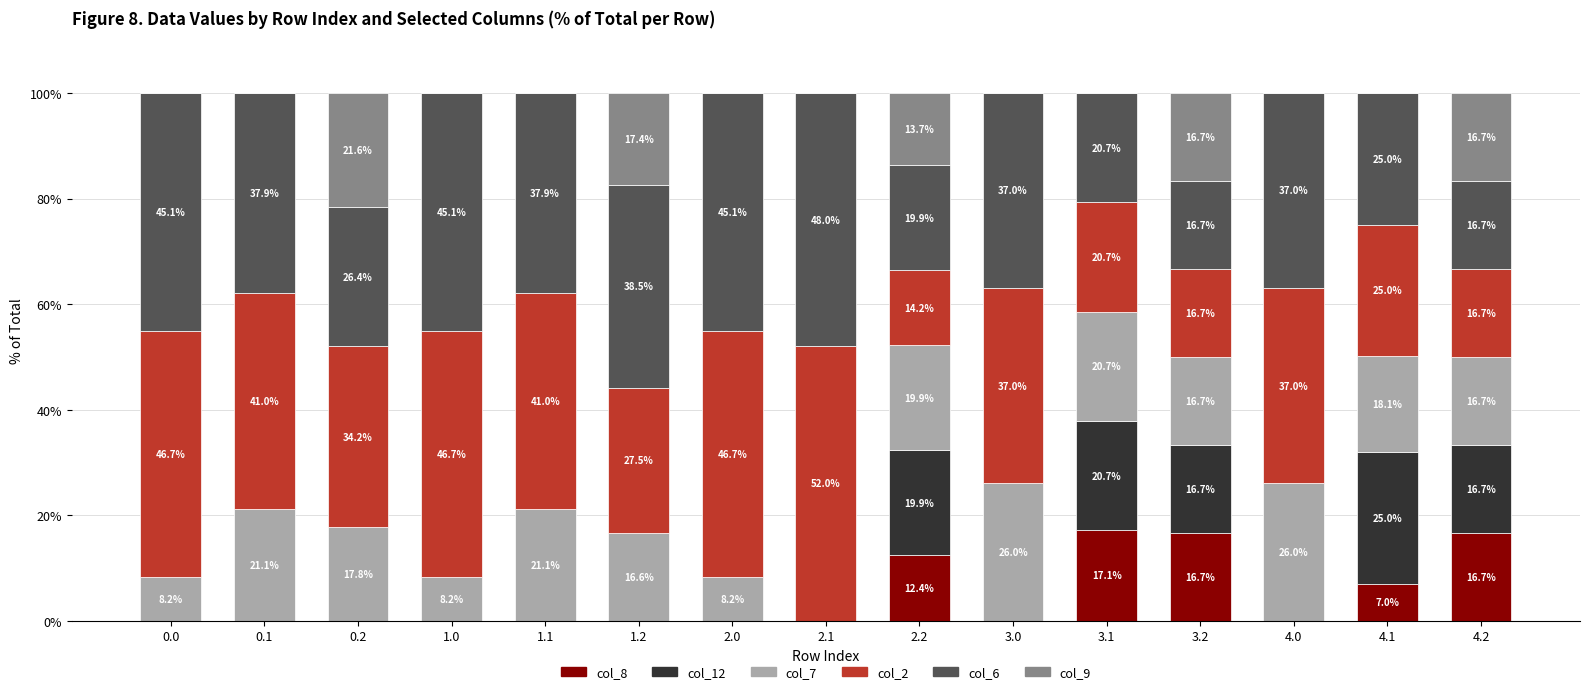

What are all the series names shown in the legend?

col_8, col_12, col_7, col_2, col_6, col_9